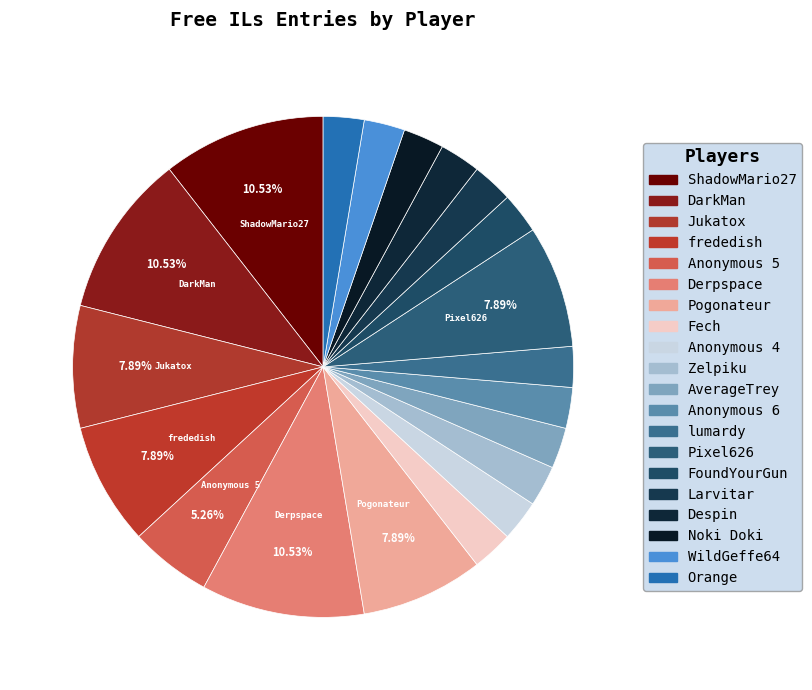

The WildGeffe64 slice represents 3% of the pie. True or false?

True